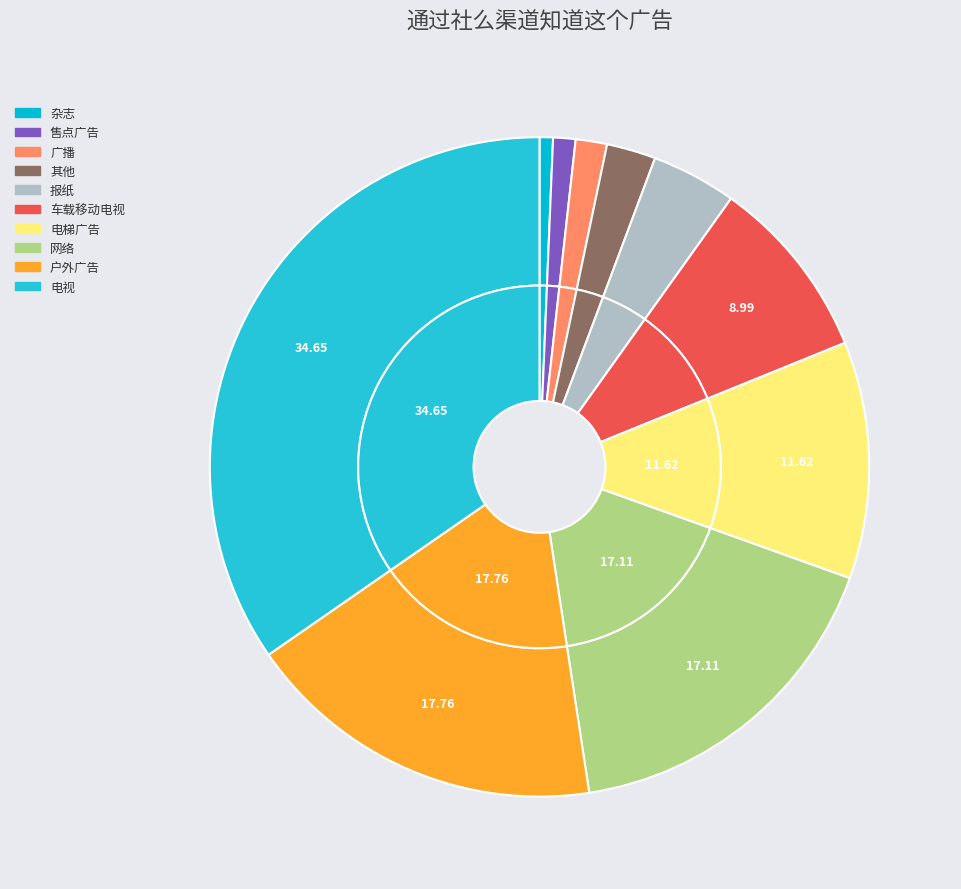

Count the number of slices in the pie.

10